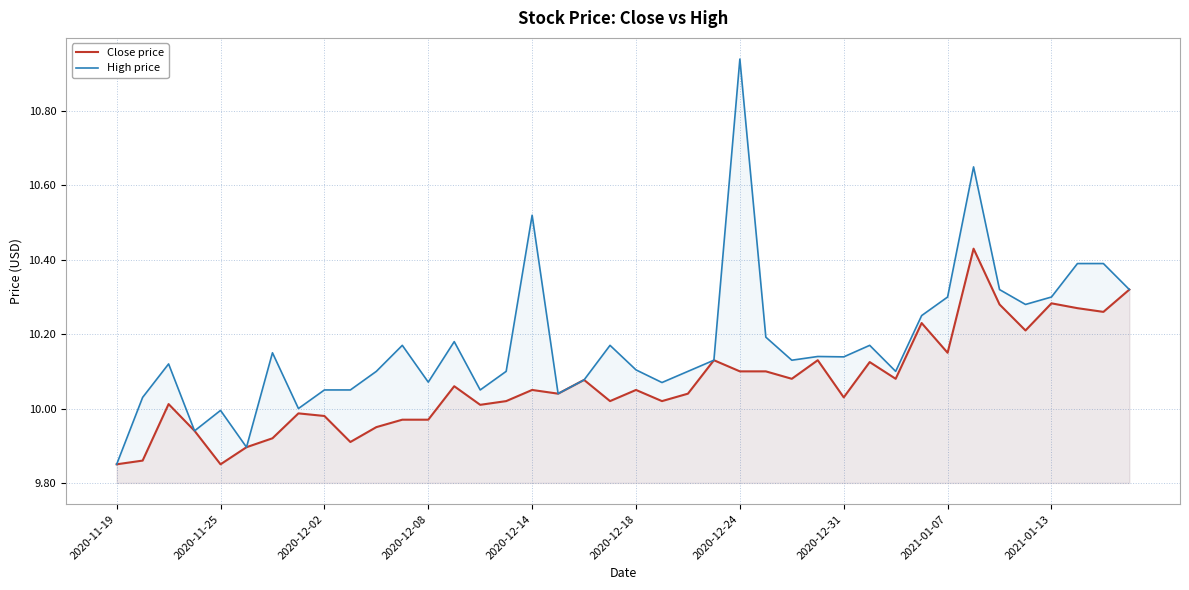

The value of Close price at 2020-12-02 is 16.6. True or false?

False